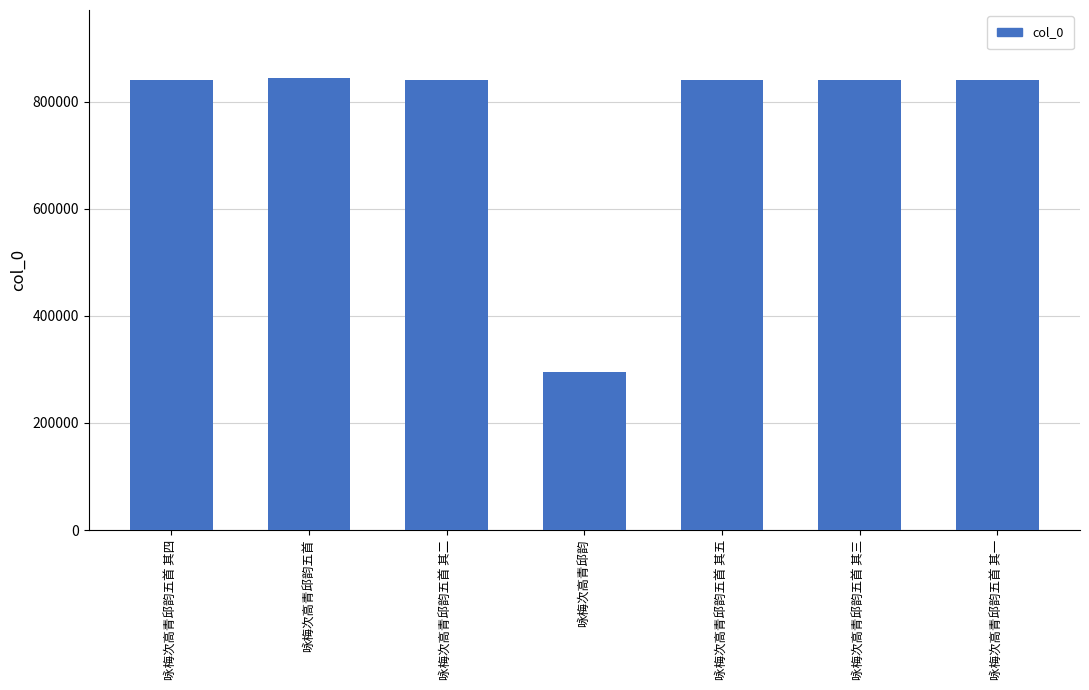

The chart shows a value of 400830 at 咏梅次高青邱韵五首 其一. True or false?

False